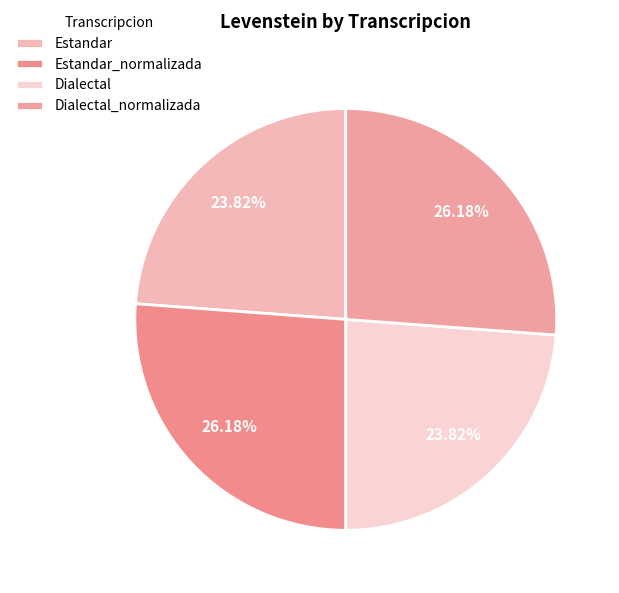

What percentage is NOT represented by Estandar?

76.2%